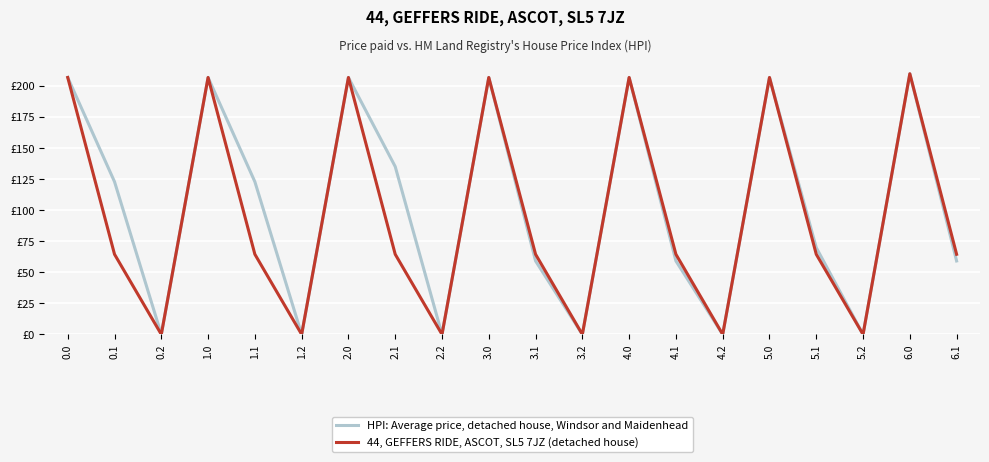

Reading left to right, list all the values displayed in this chart.

HPI: Average price, detached house, Windsor and Maidenhead: 0.0=207.0	0.1=123.0	0.2=0.0	1.0=207.0	1.1=123.0	1.2=0.0	2.0=207.0	2.1=135.2	2.2=0.0	3.0=207.0	3.1=59.2	3.2=0.0	4.0=207.0	4.1=59.2	4.2=0.0	5.0=207.0	5.1=69.9	5.2=0.0	6.0=210.0	6.1=59.2
44, GEFFERS RIDE, ASCOT, SL5 7JZ (detached house): 0.0=207.0	0.1=64.6	0.2=0.0	1.0=207.0	1.1=64.6	1.2=0.0	2.0=207.0	2.1=64.6	2.2=0.0	3.0=207.0	3.1=64.6	3.2=0.0	4.0=207.0	4.1=64.6	4.2=0.0	5.0=207.0	5.1=64.6	5.2=0.0	6.0=210.0	6.1=64.6